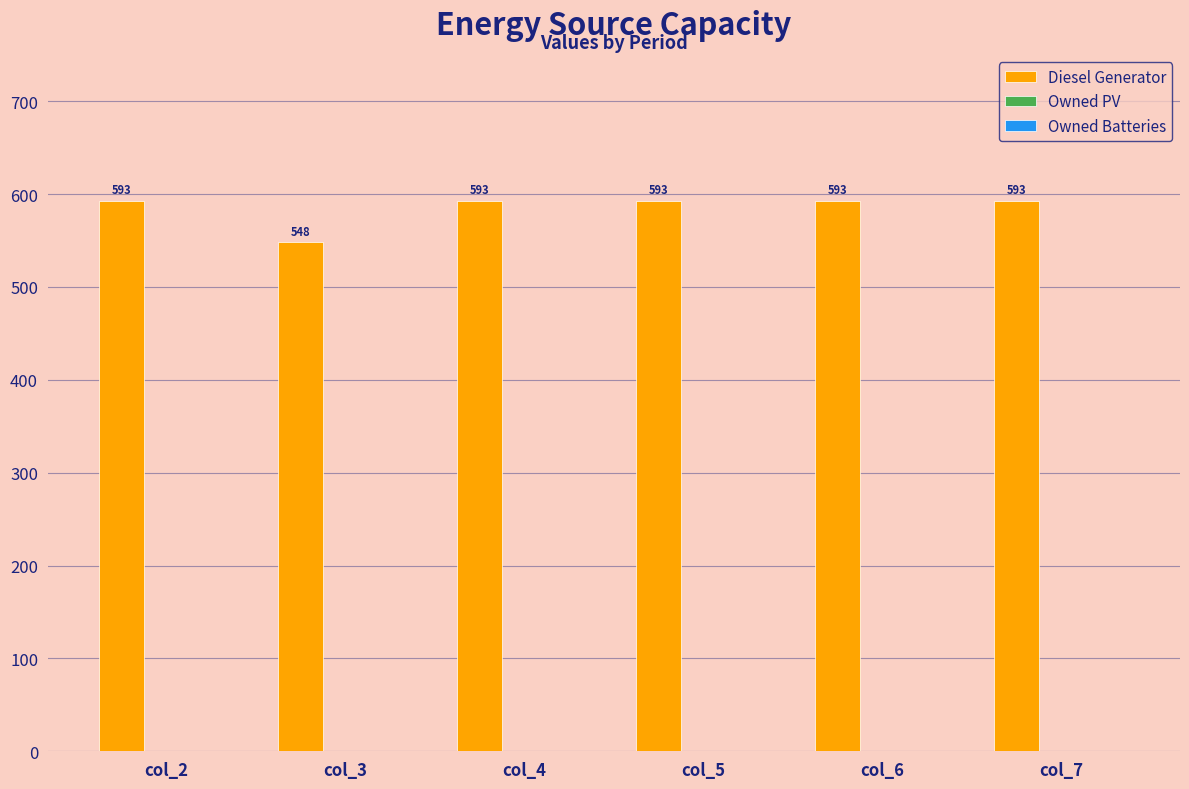

What is the change in value from col_2 to col_3?

-45